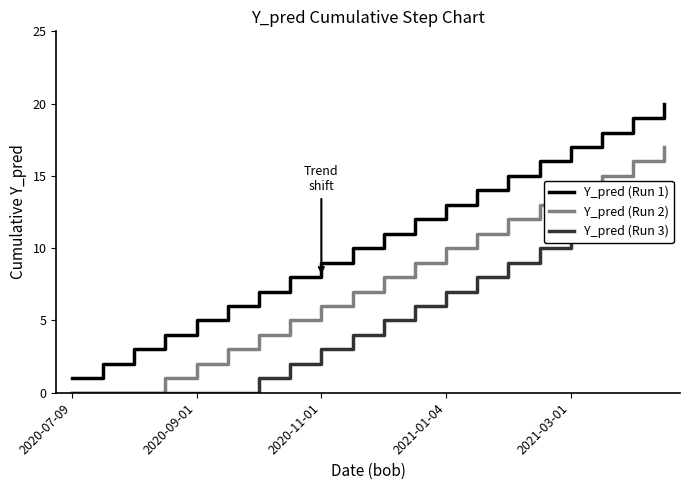

True or false: Y_pred (Run 3) and Y_pred (Run 2) intersect in this chart.

False